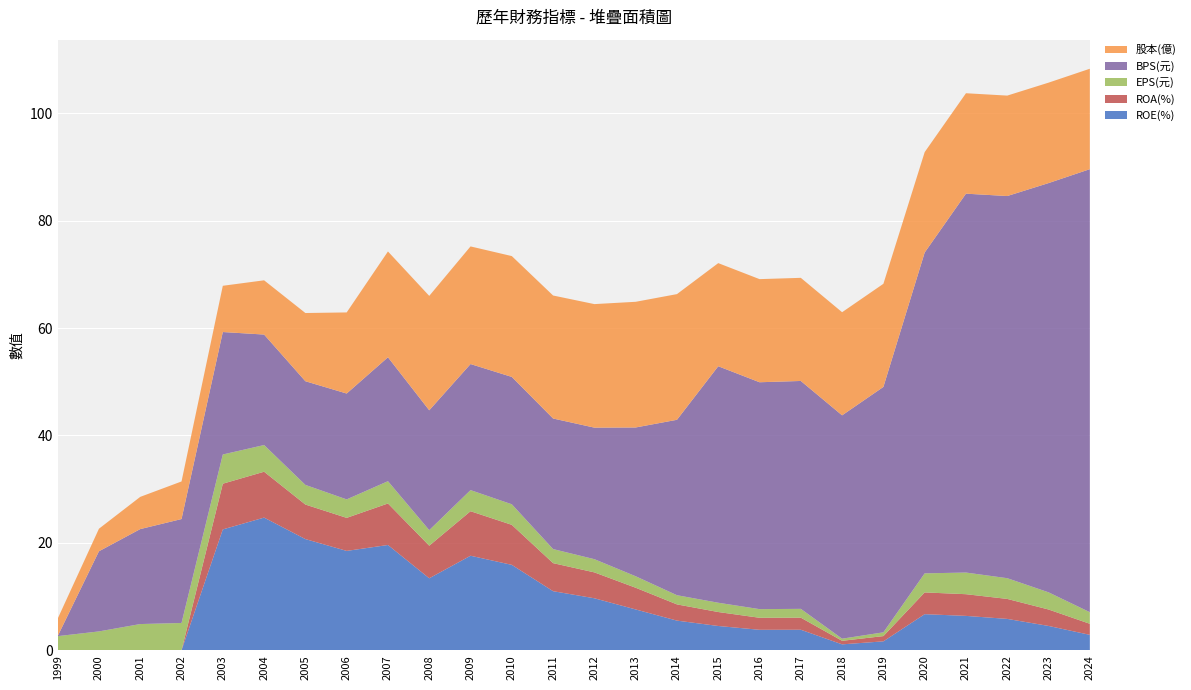

Reading right to left, what are all the values shown in this chart?

ROE(%): 2024=2.9	2023=4.5	2022=5.8	2021=6.4	2020=6.7	2019=1.7	2018=1.1	2017=3.8	2016=3.8	2015=4.5	2014=5.5	2013=7.6	2012=9.7	2011=11.0	2010=15.9	2009=17.6	2008=13.4	2007=19.6	2006=18.5	2005=20.7	2004=24.7	2003=22.5	2002=0.0	2001=0.0	2000=0.0	1999=0.0
ROA(%): 2024=2.1	2023=3.1	2022=3.7	2021=4.0	2020=4.0	2019=1.0	2018=0.7	2017=2.2	2016=2.2	2015=2.6	2014=3.0	2013=4.0	2012=4.8	2011=5.2	2010=7.5	2009=8.3	2008=6.1	2007=7.7	2006=6.2	2005=6.4	2004=8.5	2003=8.5	2002=0.0	2001=0.0	2000=0.0	1999=0.0
EPS(元): 2024=2.2	2023=3.2	2022=3.9	2021=4.0	2020=3.5	2019=0.7	2018=0.4	2017=1.6	2016=1.6	2015=1.7	2014=1.7	2013=2.1	2012=2.5	2011=2.6	2010=3.8	2009=3.9	2008=2.9	2007=4.2	2006=3.4	2005=3.7	2004=5.0	2003=5.4	2002=5.1	2001=4.9	2000=3.5	1999=2.6
BPS(元): 2024=82.5	2023=76.2	2022=71.2	2021=70.5	2020=59.7	2019=45.7	2018=41.6	2017=42.4	2016=42.2	2015=44.0	2014=32.7	2013=27.7	2012=24.5	2011=24.3	2010=23.7	2009=23.5	2008=22.3	2007=23.1	2006=19.7	2005=19.3	2004=20.6	2003=22.8	2002=19.4	2001=17.7	2000=14.9	1999=0.0
股本(億): 2024=18.7	2023=18.7	2022=18.7	2021=18.7	2020=18.7	2019=19.2	2018=19.2	2017=19.2	2016=19.2	2015=19.2	2014=23.4	2013=23.4	2012=23.0	2011=22.9	2010=22.5	2009=21.9	2008=21.3	2007=19.7	2006=15.1	2005=12.7	2004=10.1	2003=8.6	2002=7.0	2001=6.0	2000=4.2	1999=3.2